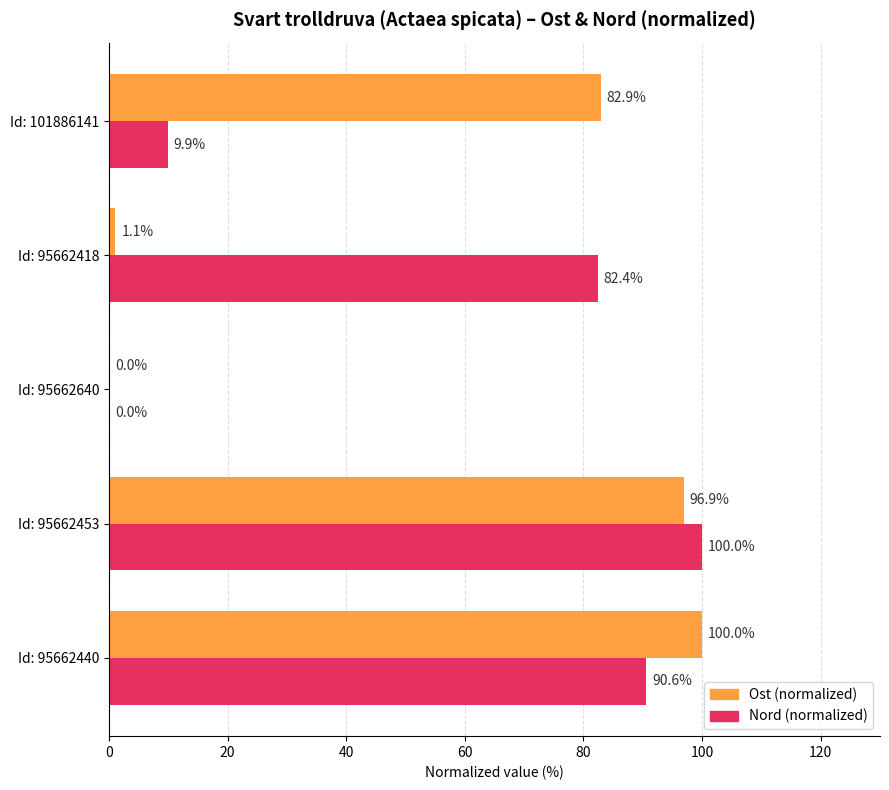

Which series changed the most between Id: 95662640 and Id: 95662418?

Nord (normalized)